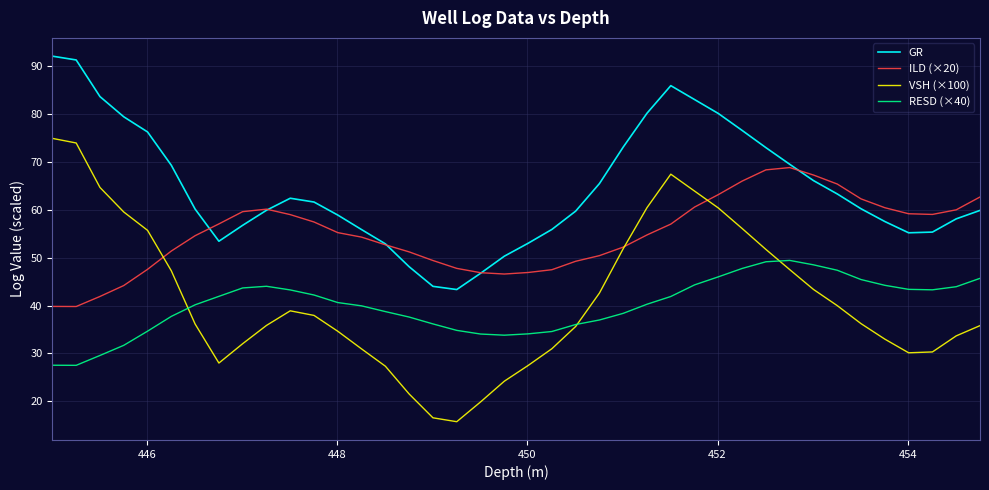

True or false: GR and VSH (×100) intersect in this chart.

False